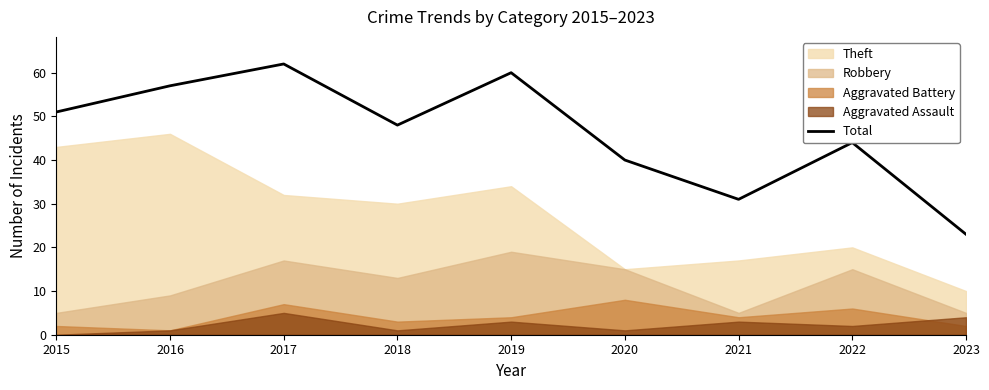

Between 2017 and 2021, which is larger?

2017